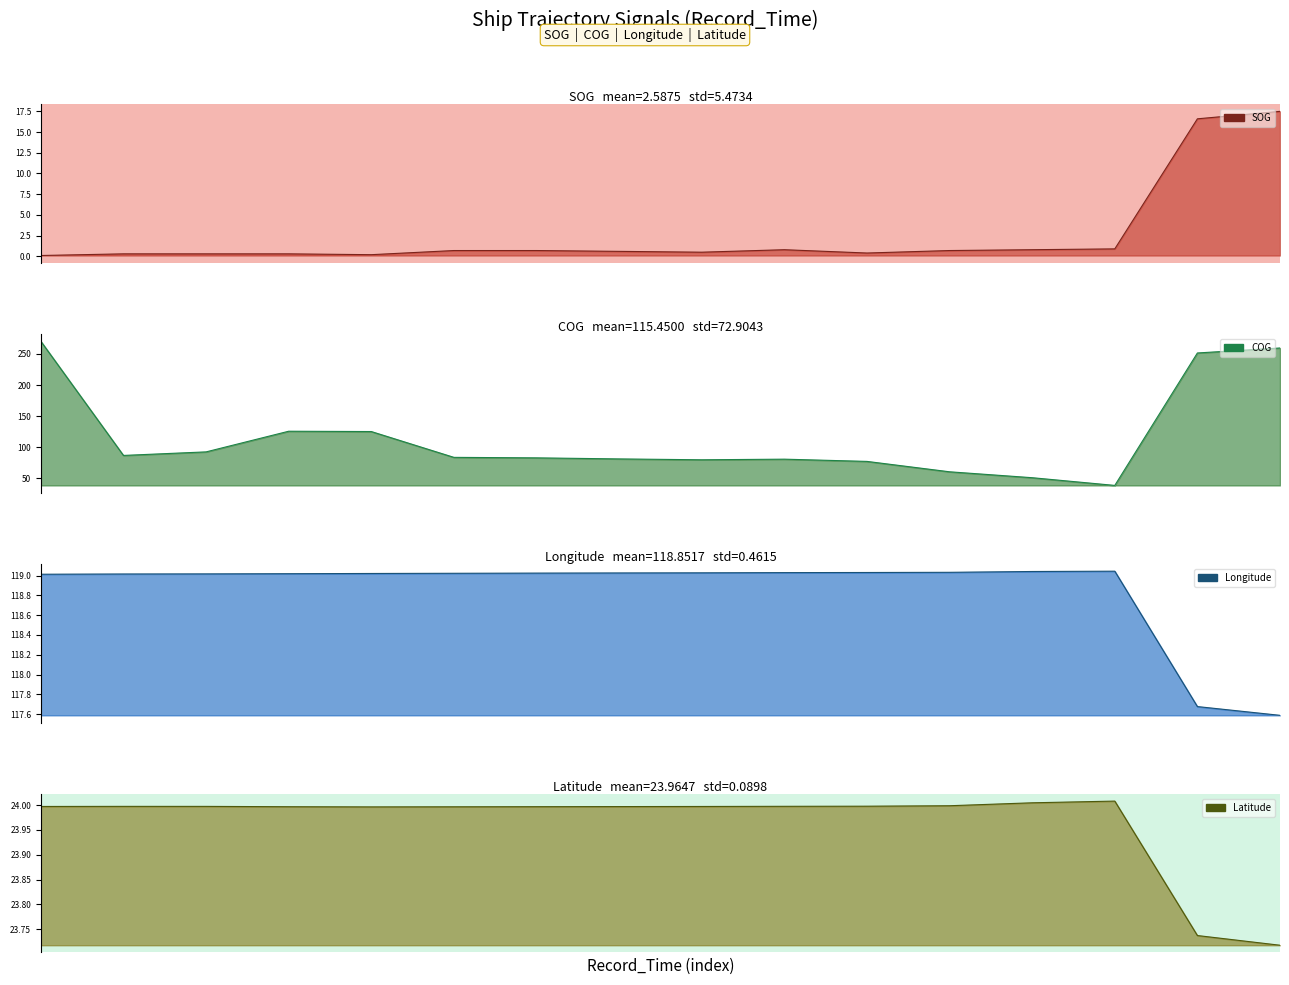

Is it true that Latitude equals 15.8 at 4?

False